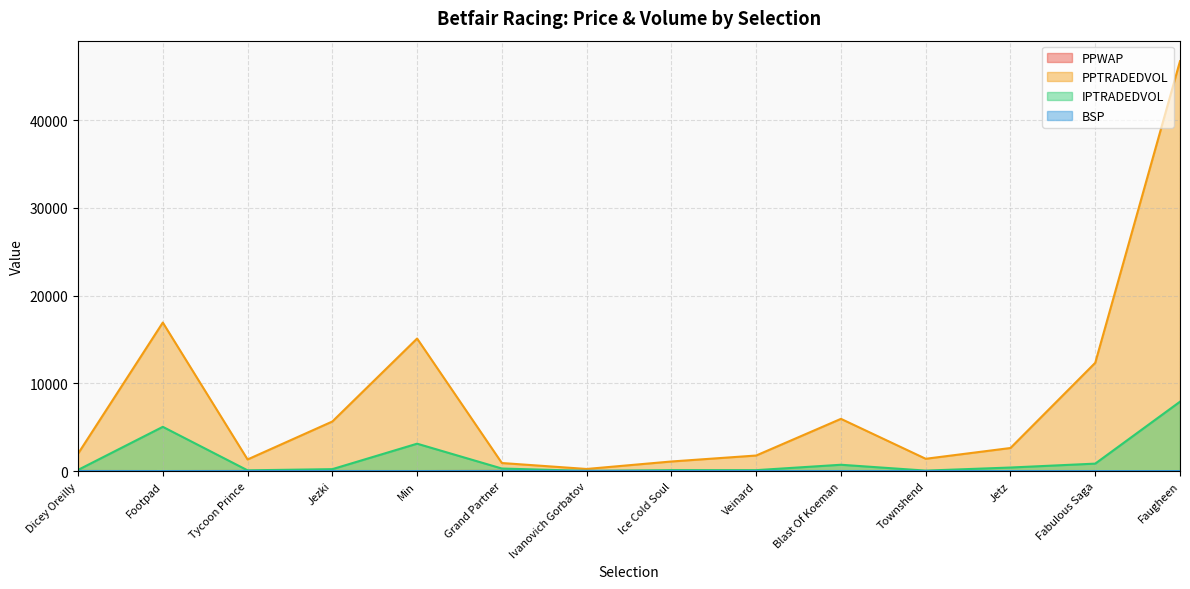

What is the difference between the highest and lowest values at Tycoon Prince?

1313.5